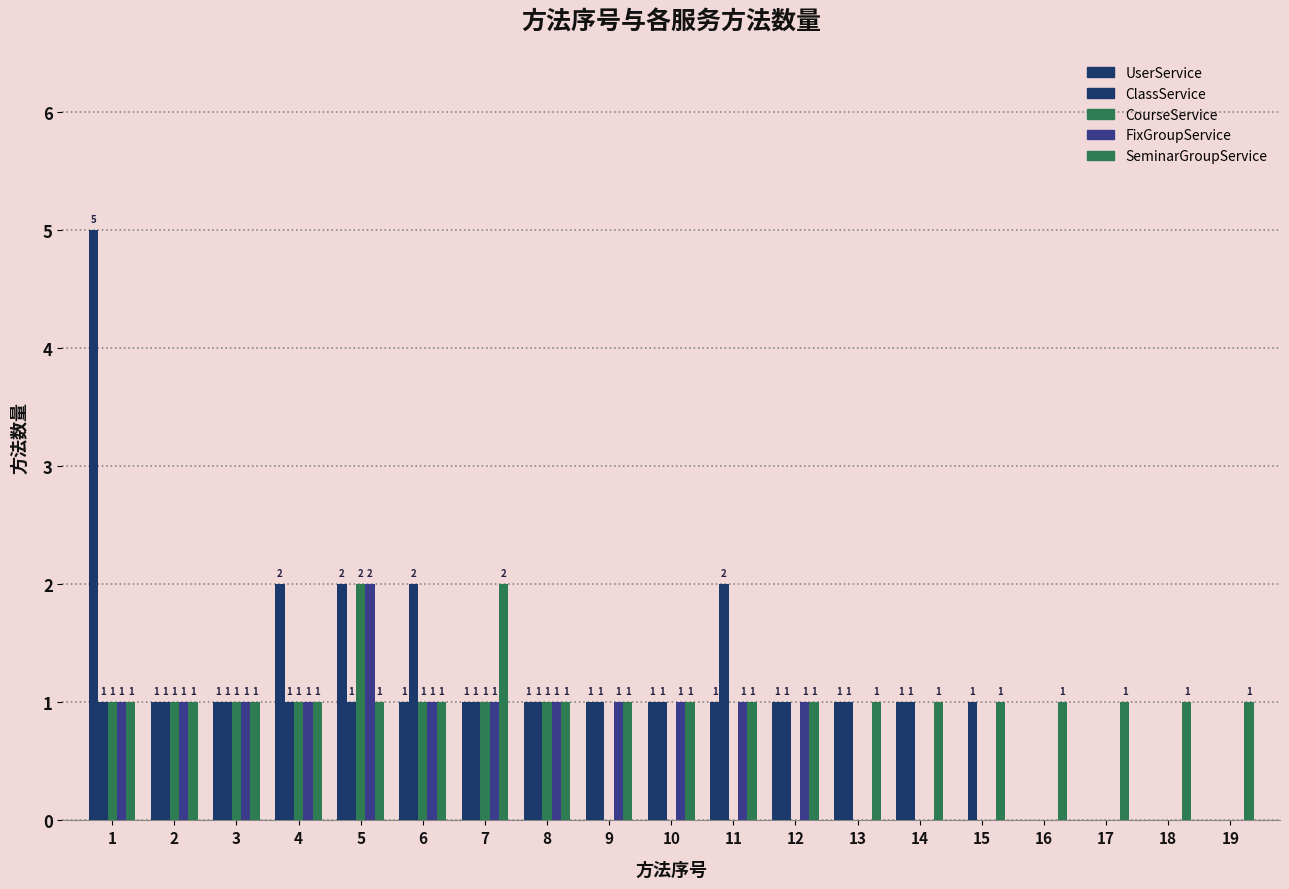

Where is ClassService nearest to the value 1?

1